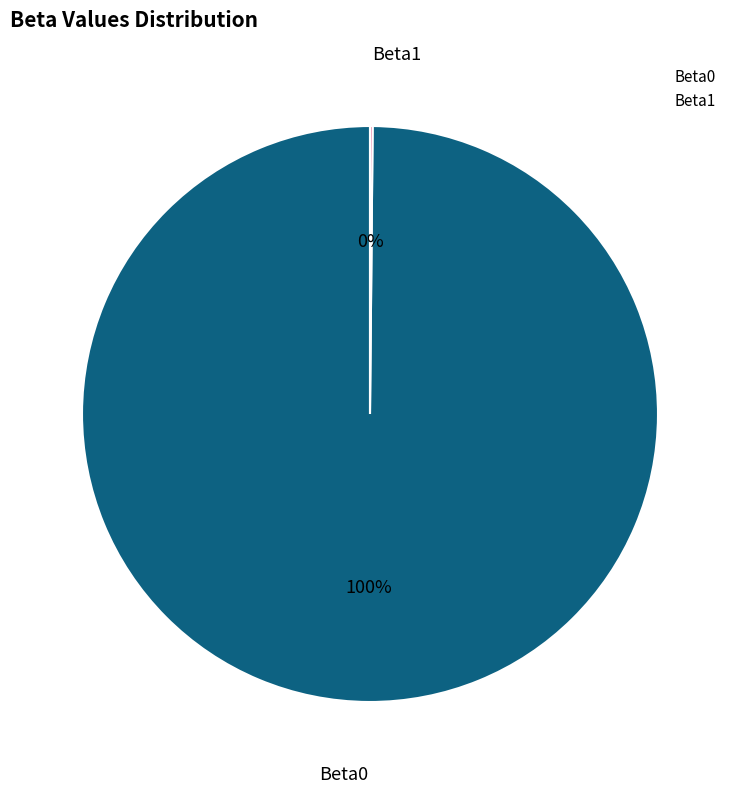

Is it true that Beta0 is 100% of the pie?

True